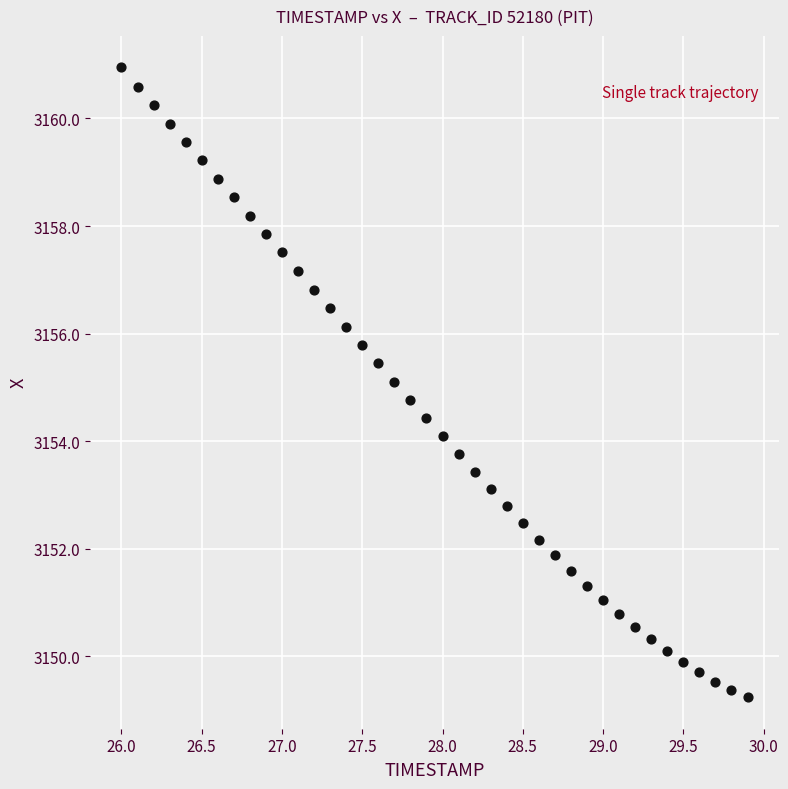

What is the range of X values (max minus min)?

3.9